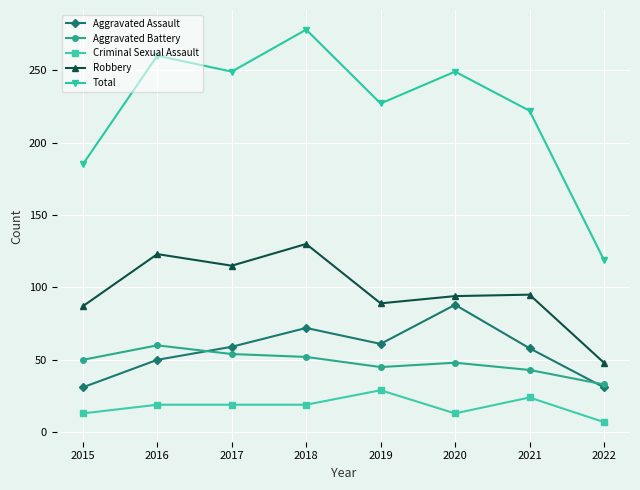

True or false: Criminal Sexual Assault has a value of 19 at 2018.

True